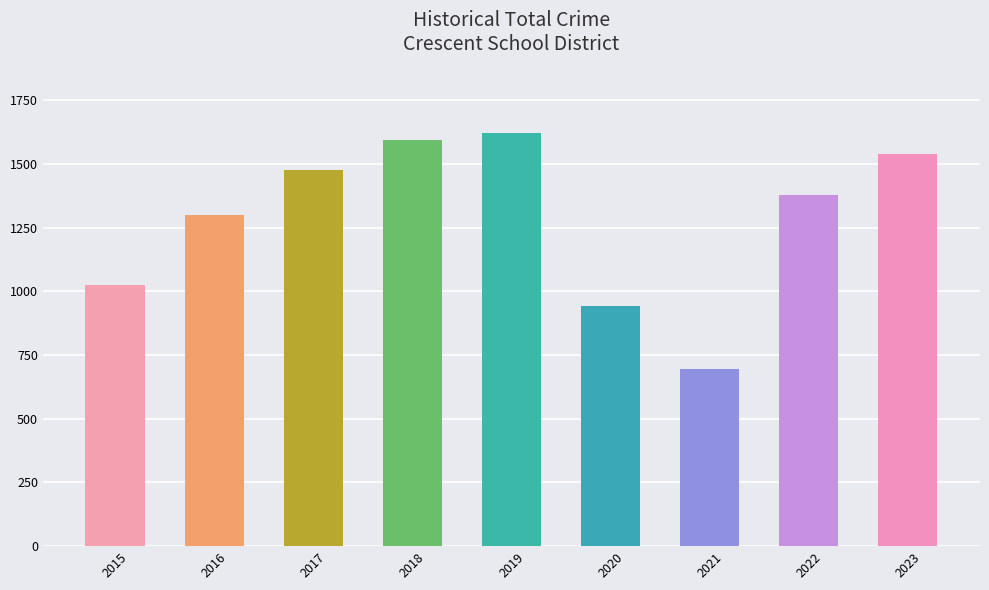

What is the value of the 3rd bar from the left?

1476